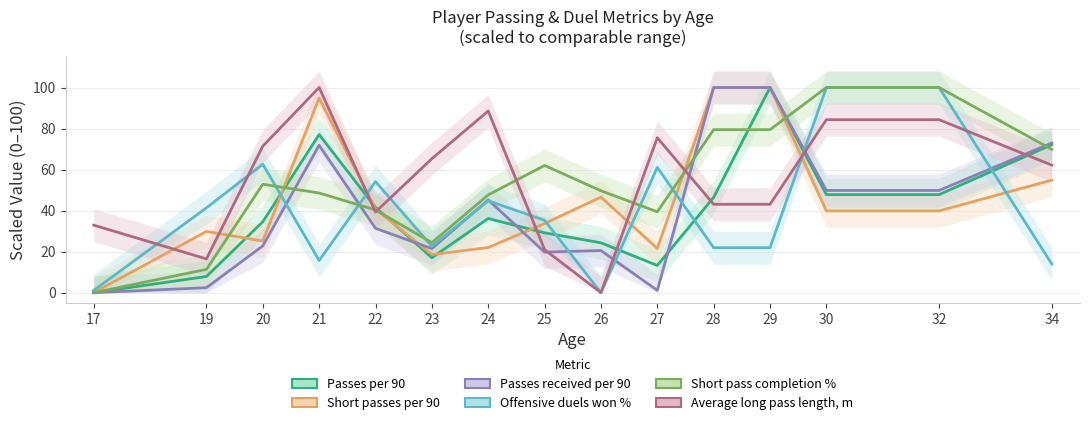

What are all the series names shown in the legend?

Passes per 90, Short passes per 90, Passes received per 90, Offensive duels won %, Short pass completion %, Average long pass length, m